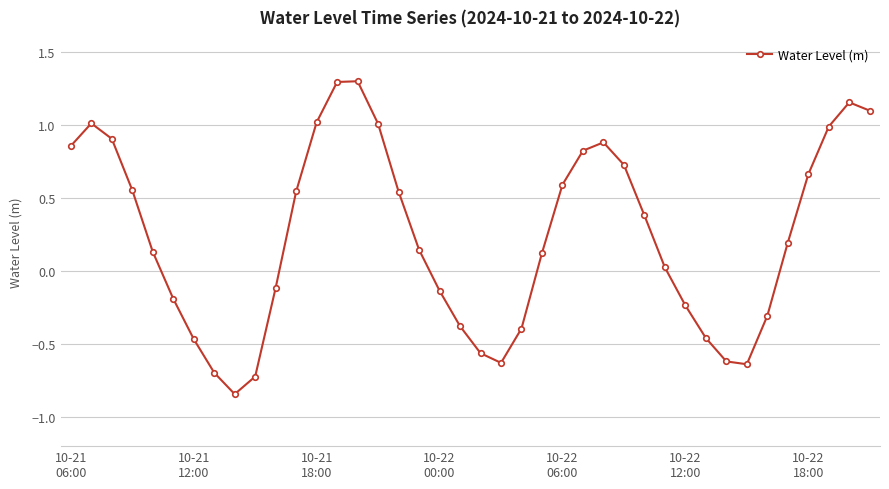

What is the maximum value shown in the chart?

1.3